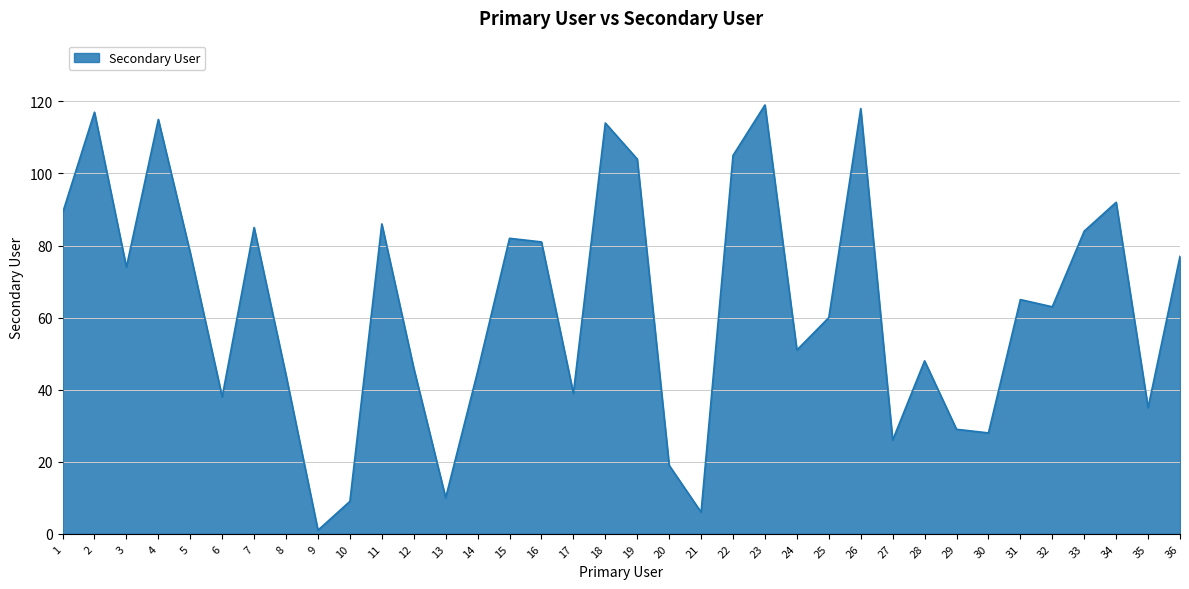

How many interior local valleys (lower than both neighbors) does the data have?

11